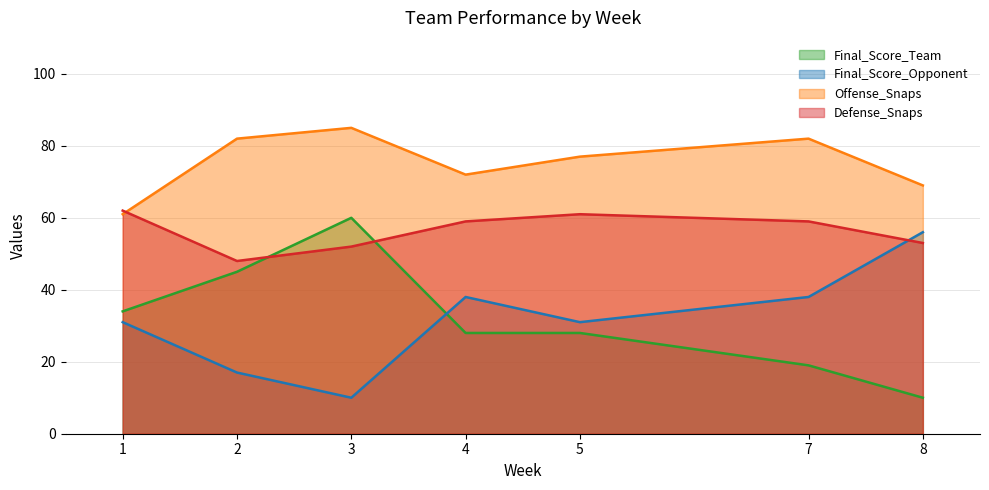

What are all the series names shown in the legend?

Final_Score_Team, Final_Score_Opponent, Offense_Snaps, Defense_Snaps